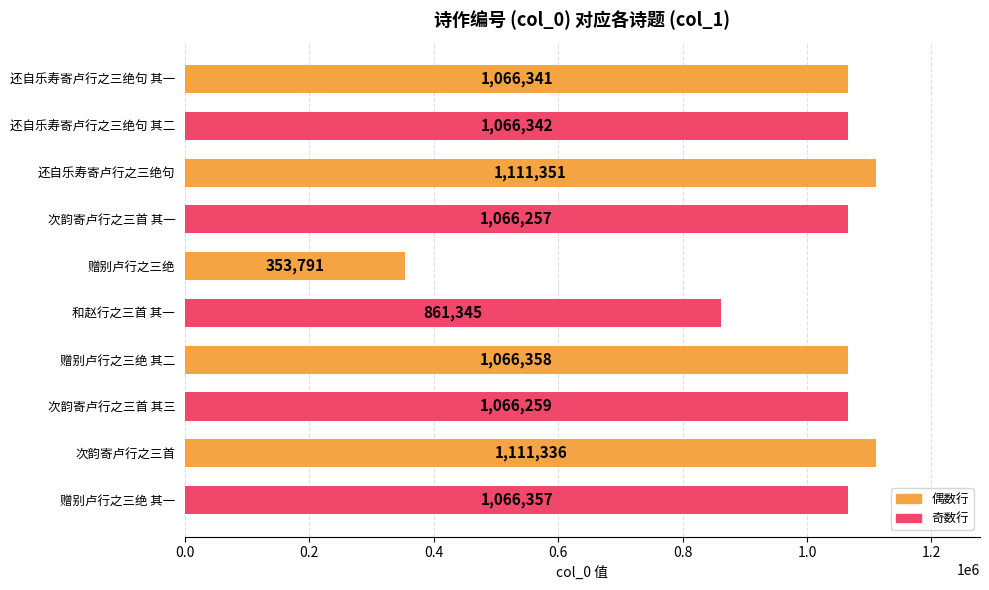

How many bars are there in total?

10